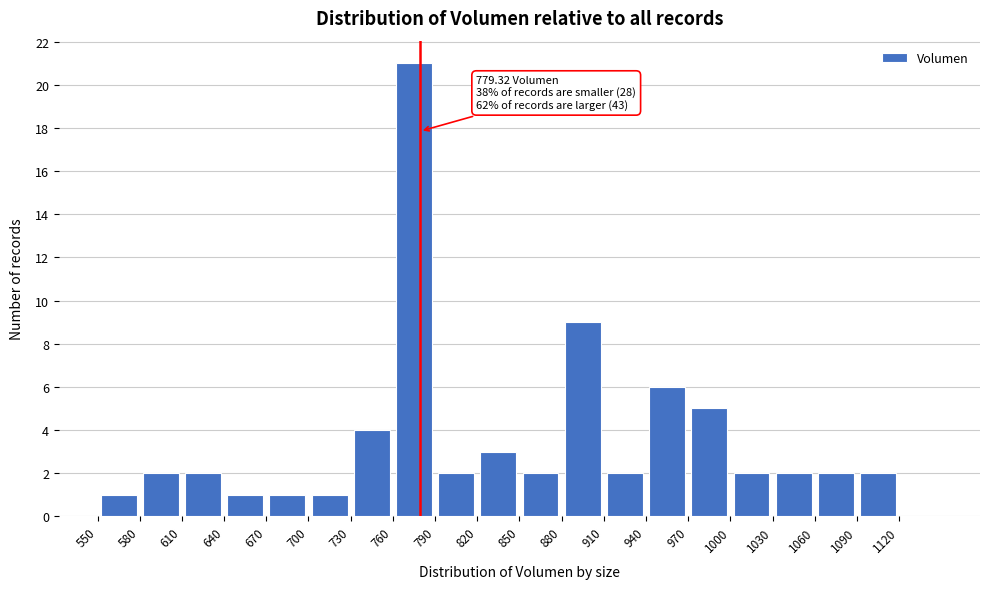

Which range on the x-axis has the tallest bar?

760 to 790